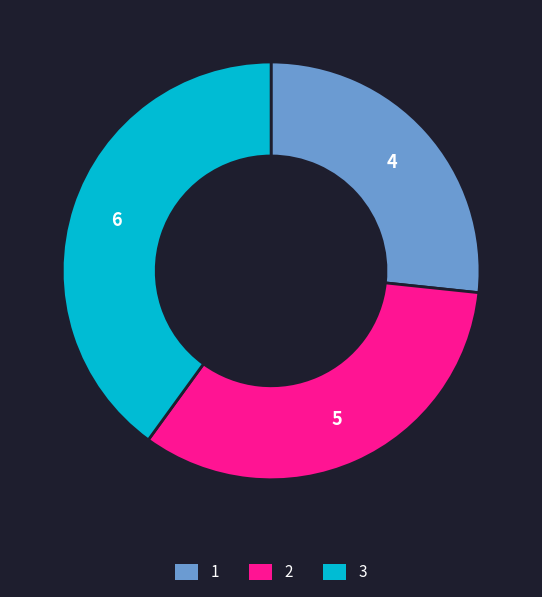

Does 3 represent more than half of the total?

No